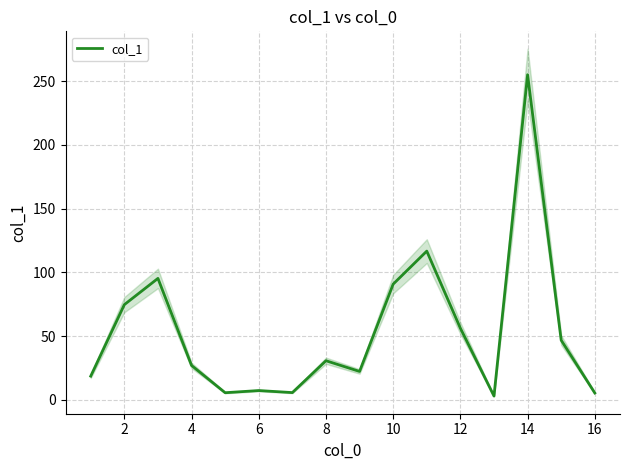

What is the difference between the maximum and second lowest values?

249.7